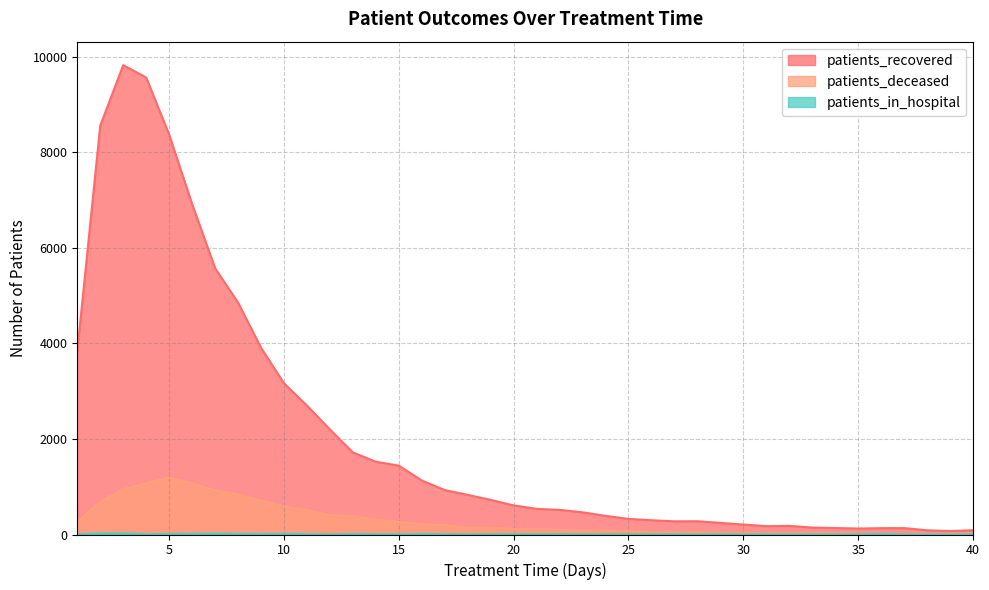

Does the chart display data point markers on the line(s)?

No